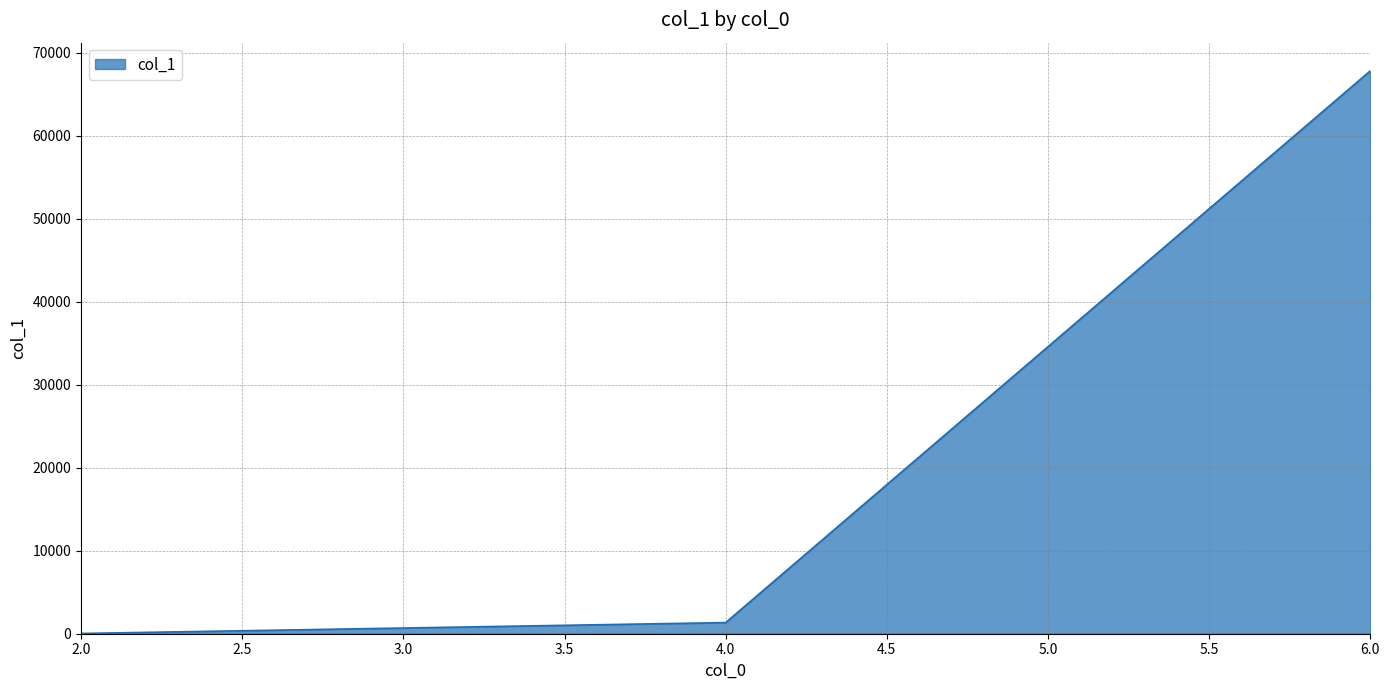

Is it true that the value at 6.0 is 19233?

False